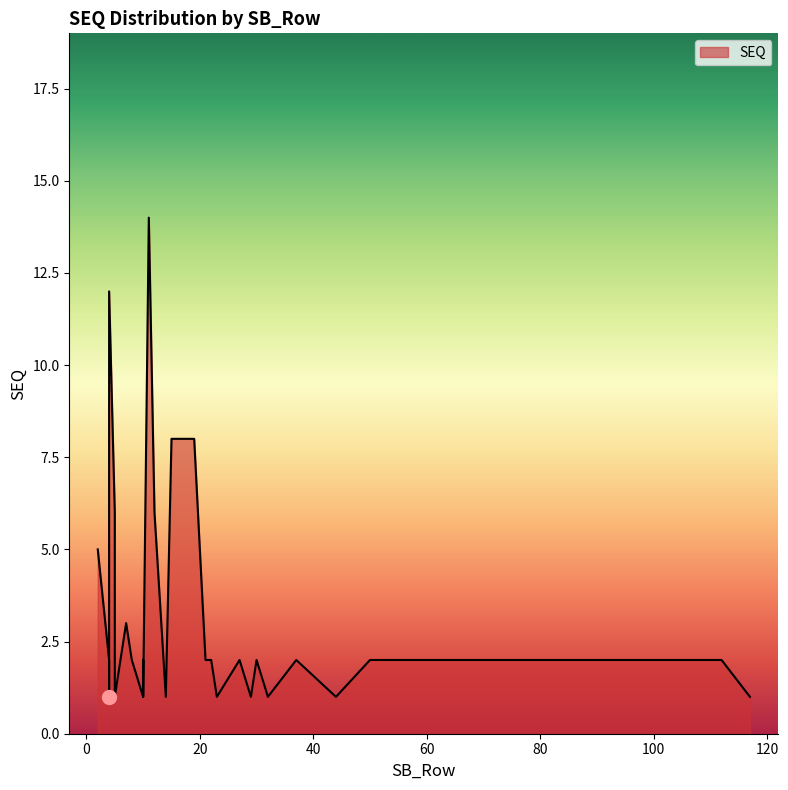

Which label corresponds to the smallest value in the chart?

5